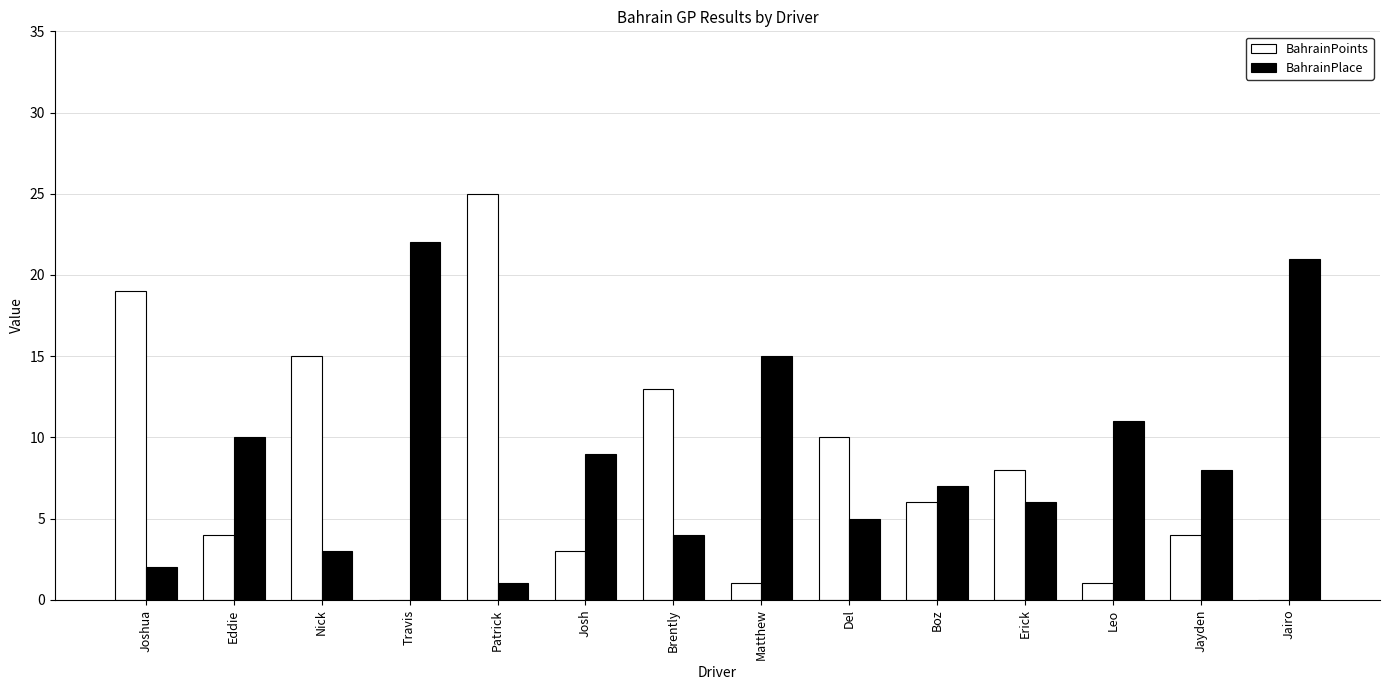

Is the value of BahrainPlace at Leo greater than the value of BahrainPoints at Eddie?

Yes